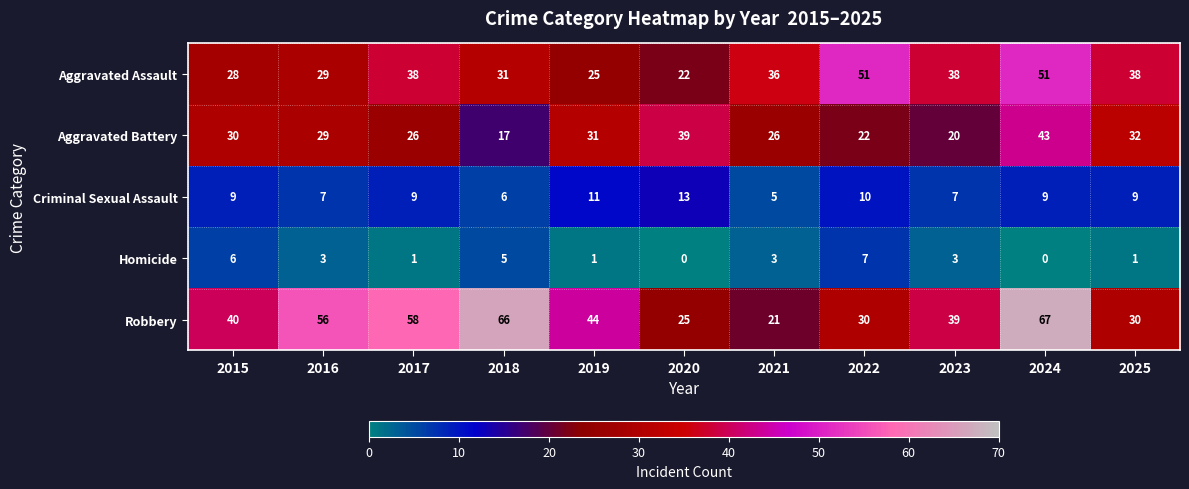

What is the difference between the highest and lowest values at 2022?

44